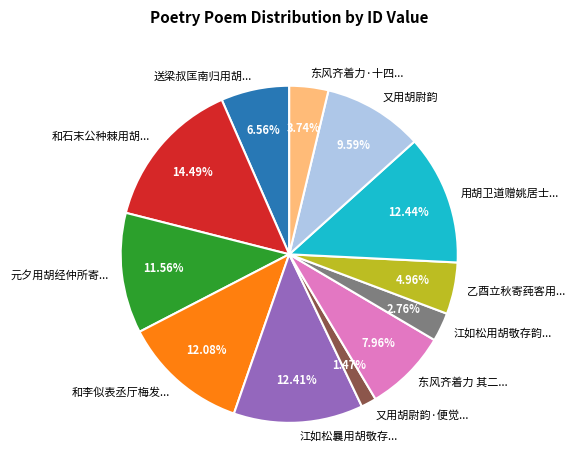

How many slices are in this pie chart?

12